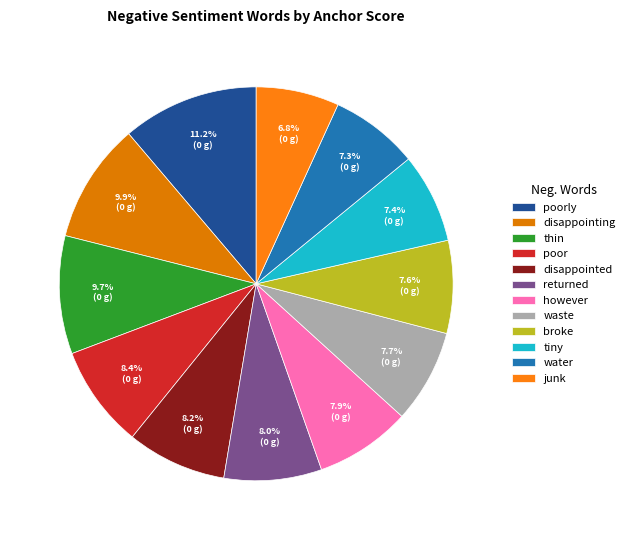

What percentage do disappointed and junk together represent?

15.0%